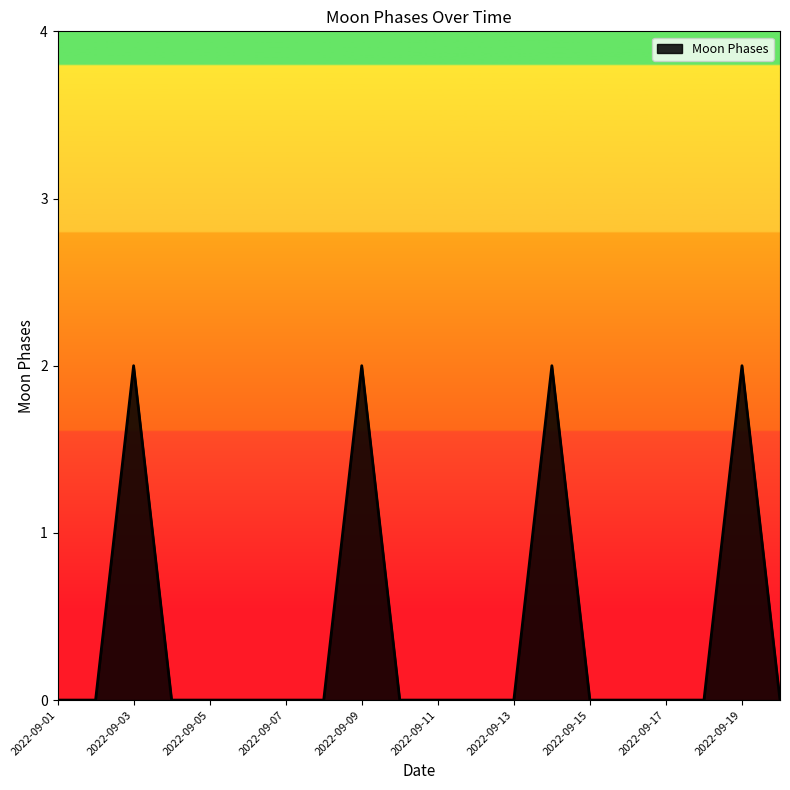

True or false: there are more than 2 points higher than both neighbors.

True